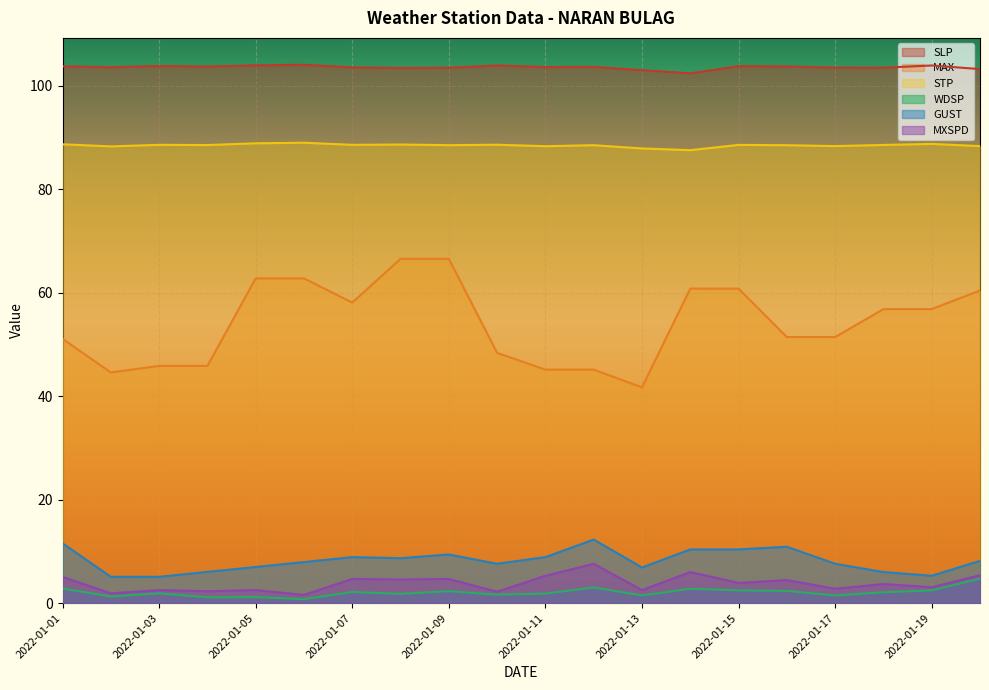

At how many categories does at least one series exceed 50?

20